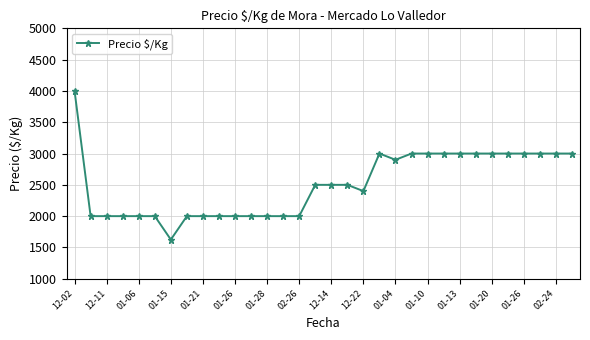

Reading right to left, what are all the values shown in this chart?

3000	3000	3000	3000	3000	3000	3000	3000	3000	3000	3000	2900	3000	2400	2500	2500	2500	2000	2000	2000	2000	2000	2000	2000	2000	1625	2000	2000	2000	2000	2000	4000